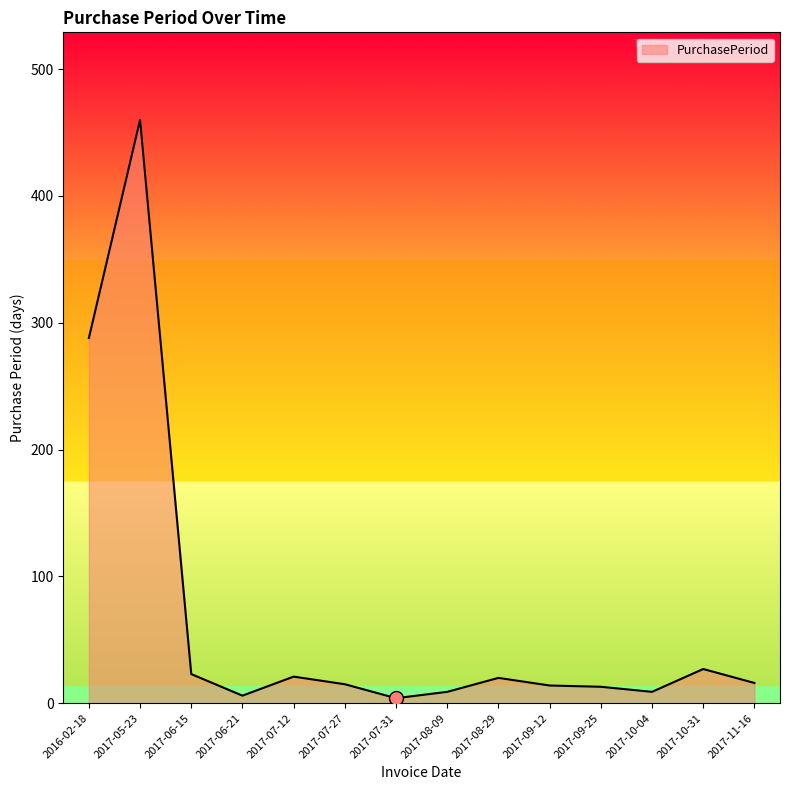

Where is the first local maximum?

2017-05-23